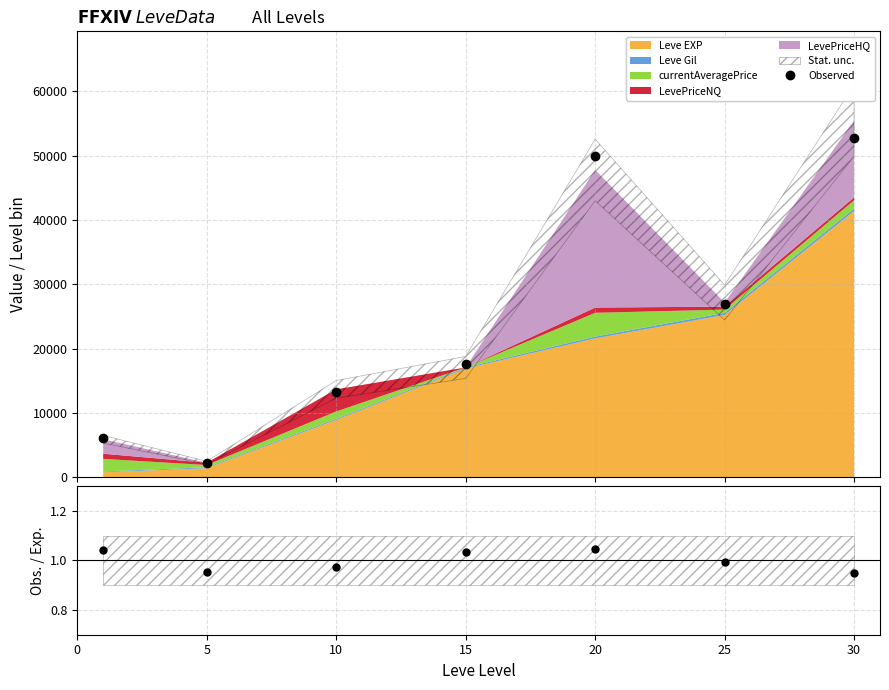

List the labels in order of value, smallest first.

5, 0, 10, 15, 25, 20, 30